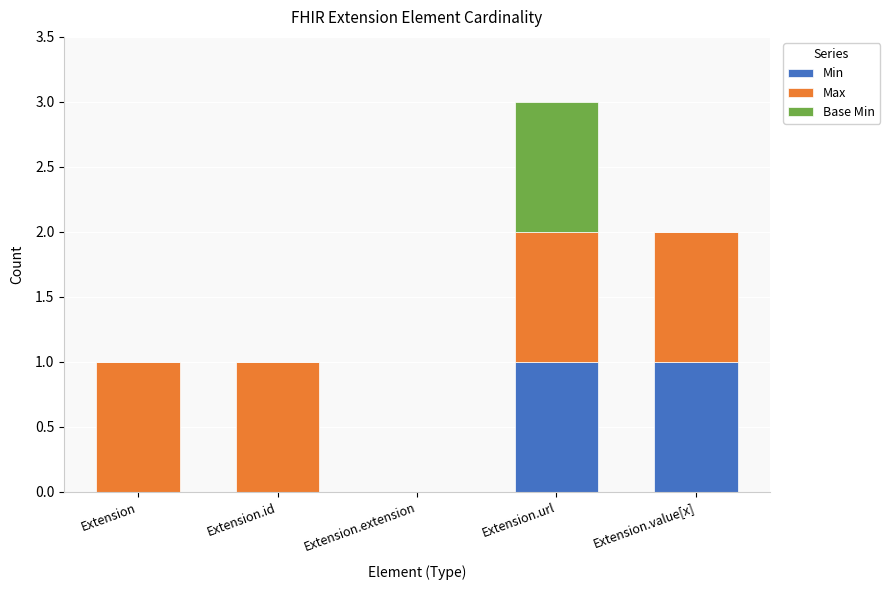

Are the bars horizontal?

No